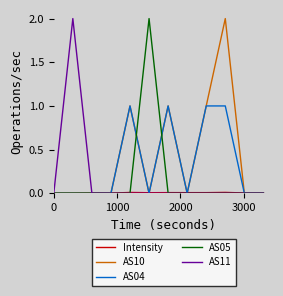

What is the maximum value shown in the chart?

2.0